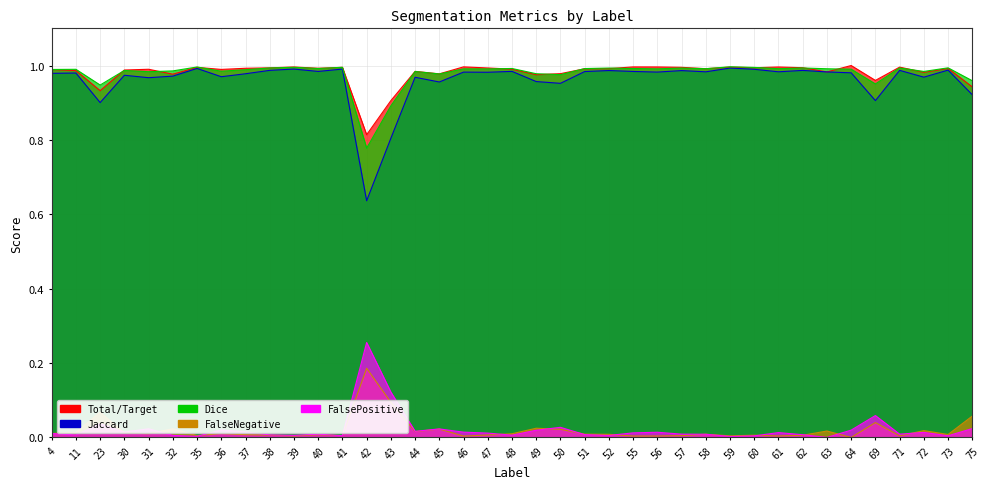

Rank the series at 42 from highest to lowest value.

Total/Target, Dice, Jaccard, FalsePositive, FalseNegative